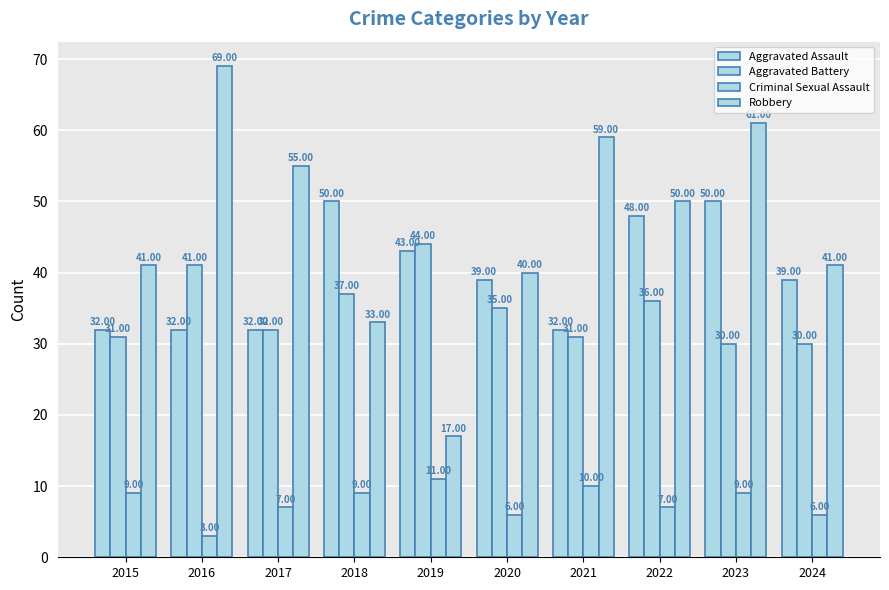

Does the chart contain stacked bars?

No